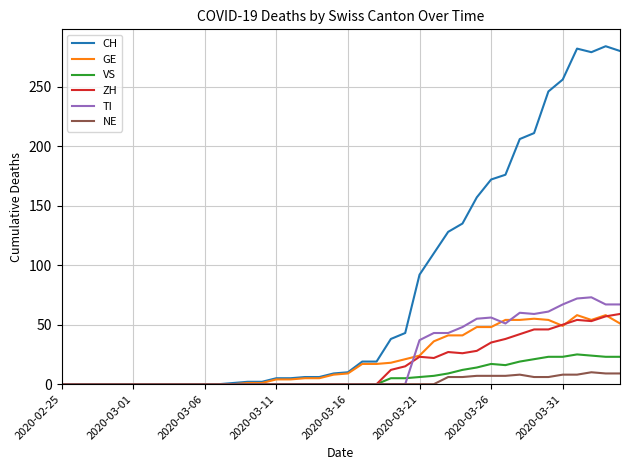

What is the highest value of the GE series?

58